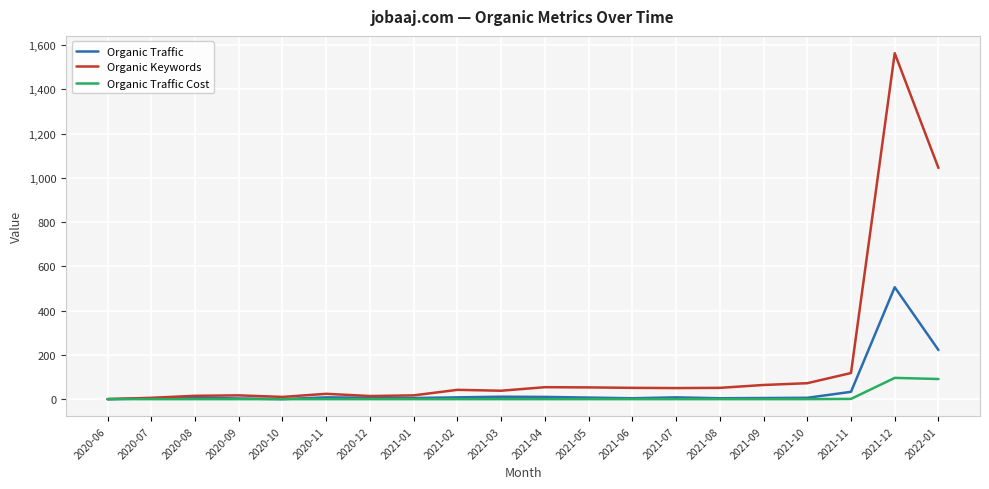

At which category is the sum across all series the highest?

2021-12